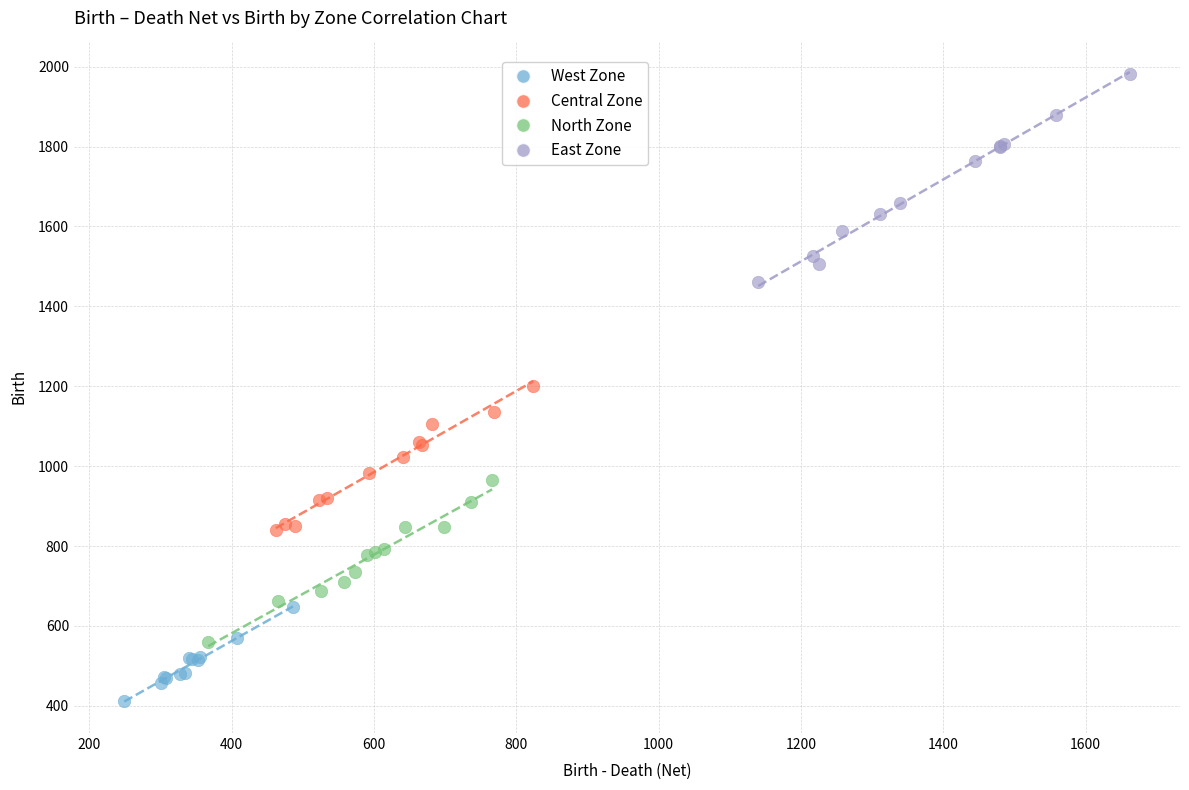

Which series reaches the maximum Y coordinate?

East Zone